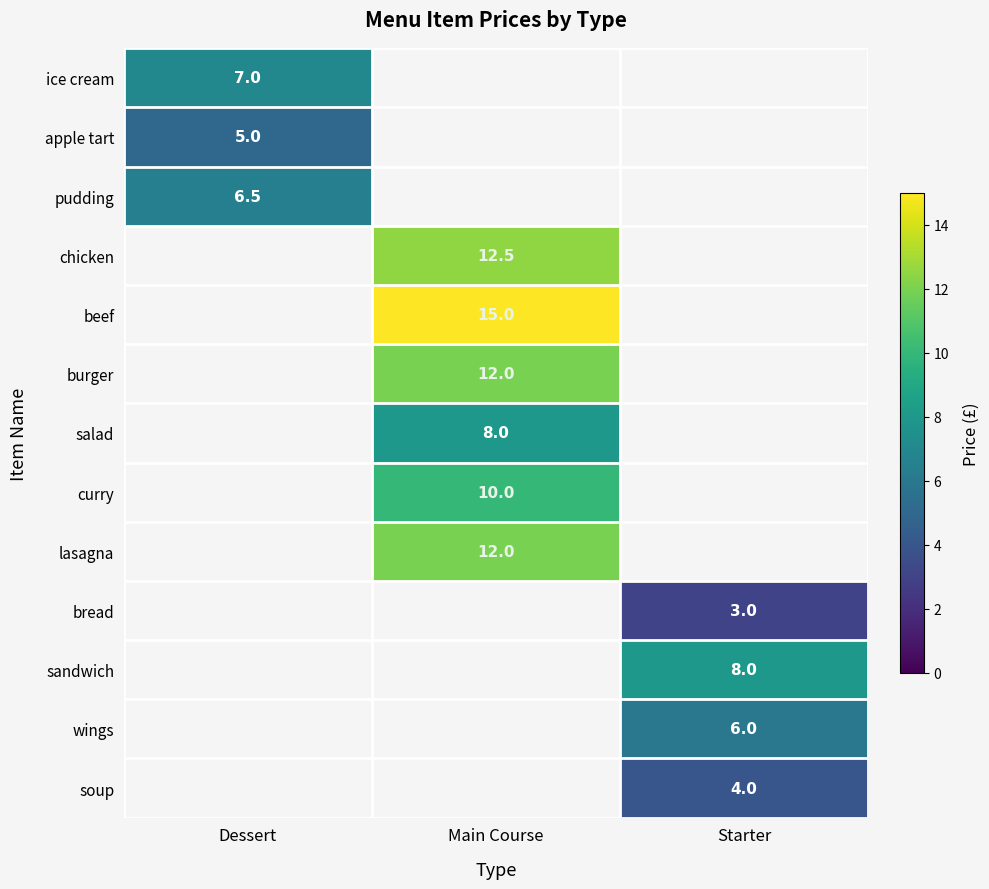

The chicken series shows 12.5 at Main Course. True or false?

True